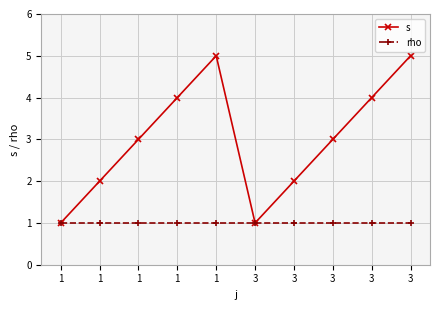

Reading left to right, what are all the values shown in this chart?

s: 1	2	3	4	5	1	2	3	4	5
rho: 1	1	1	1	1	1	1	1	1	1